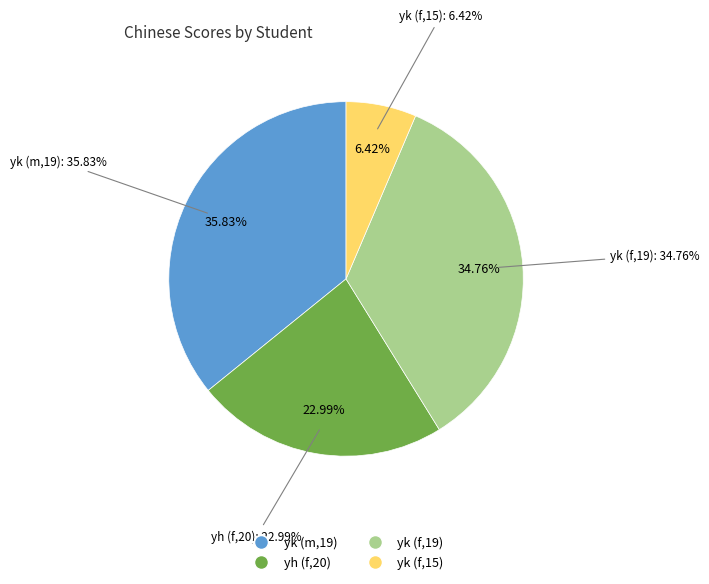

Which category has the smallest portion of the pie?

yk (f,15)